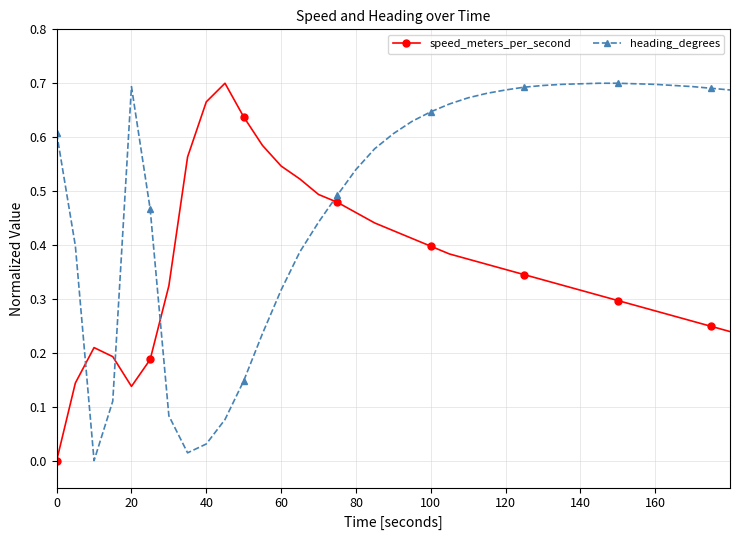

True or false: heading_degrees has more than 0 points higher than both neighbors.

True